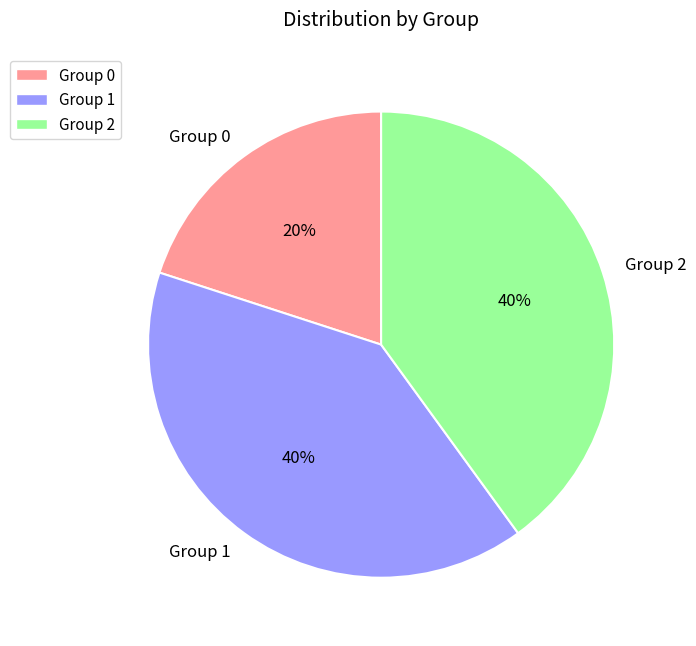

Which slice is the smallest?

Group 0